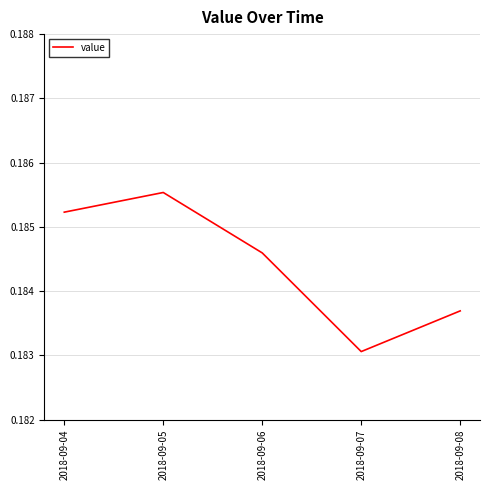

The chart shows a value of 0.3 at 2018-09-06. True or false?

False